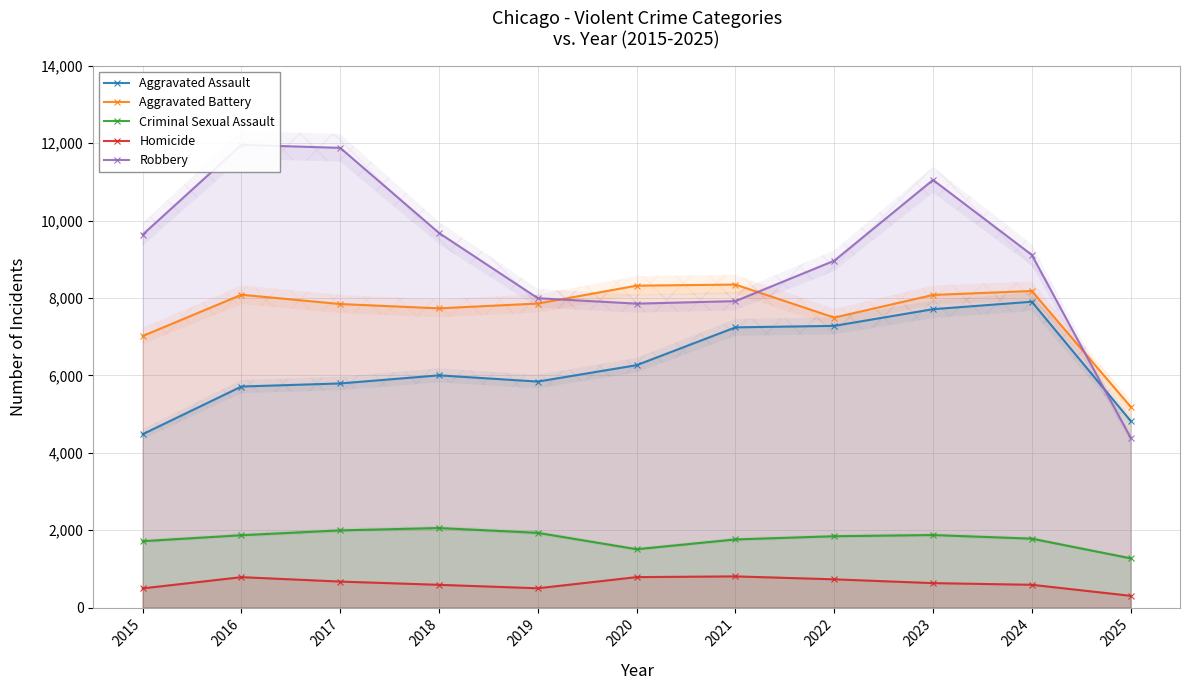

What is the average value of the Robbery series?

9132